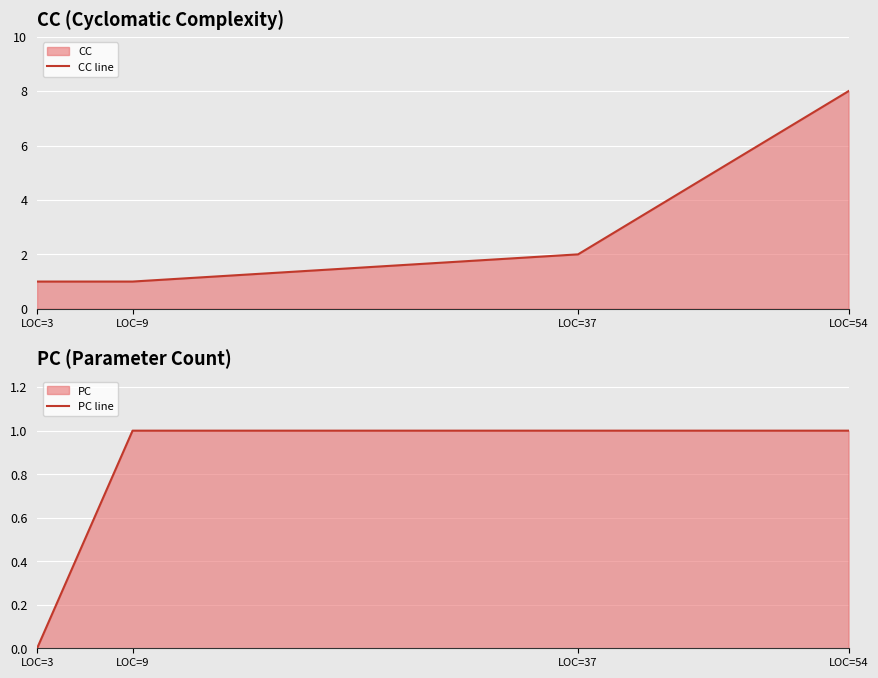

At which label is CC line closest to 4?

LOC=37